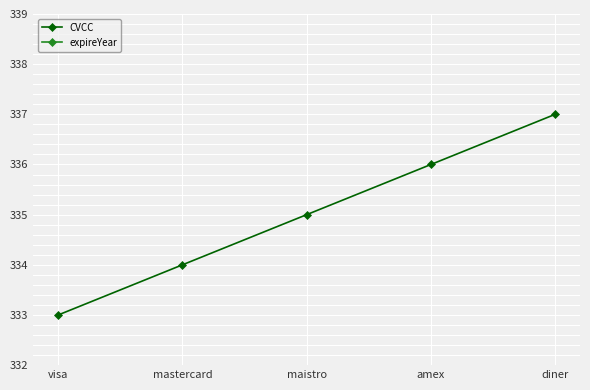

What is the total value across all series at visa?

2355